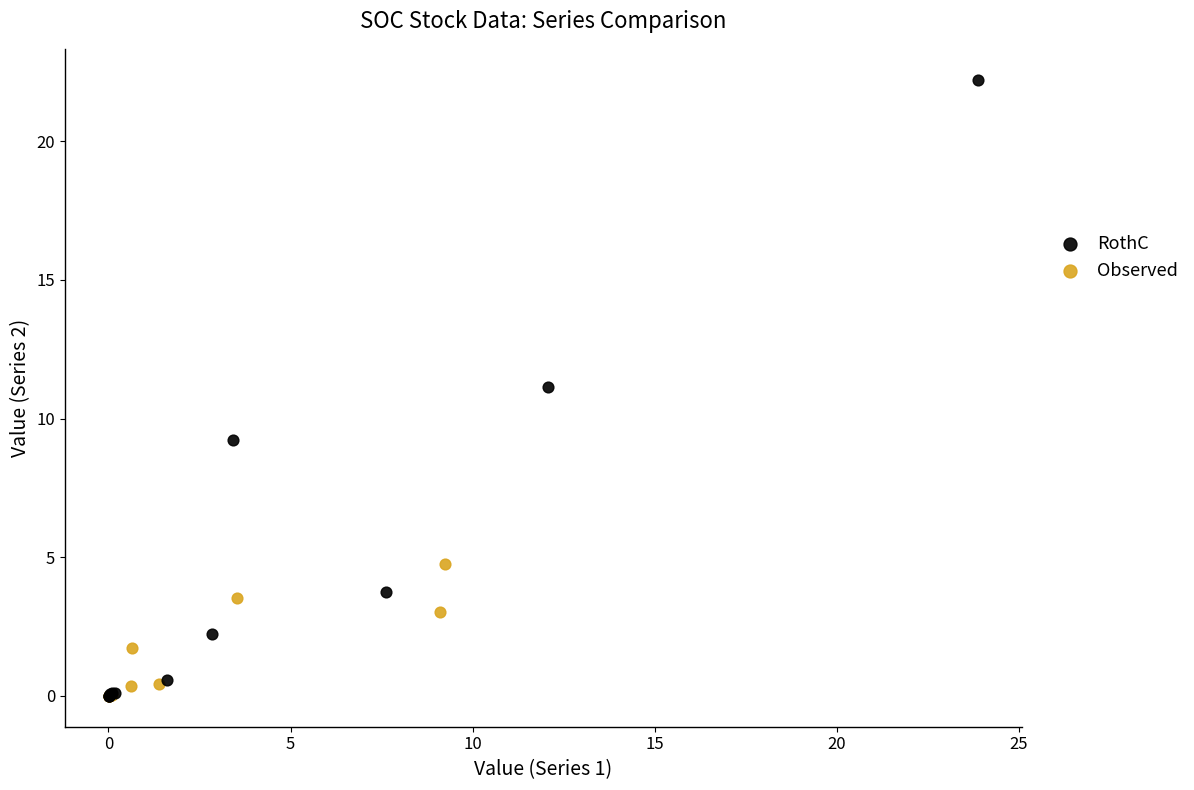

Which series reaches the maximum Y coordinate?

RothC